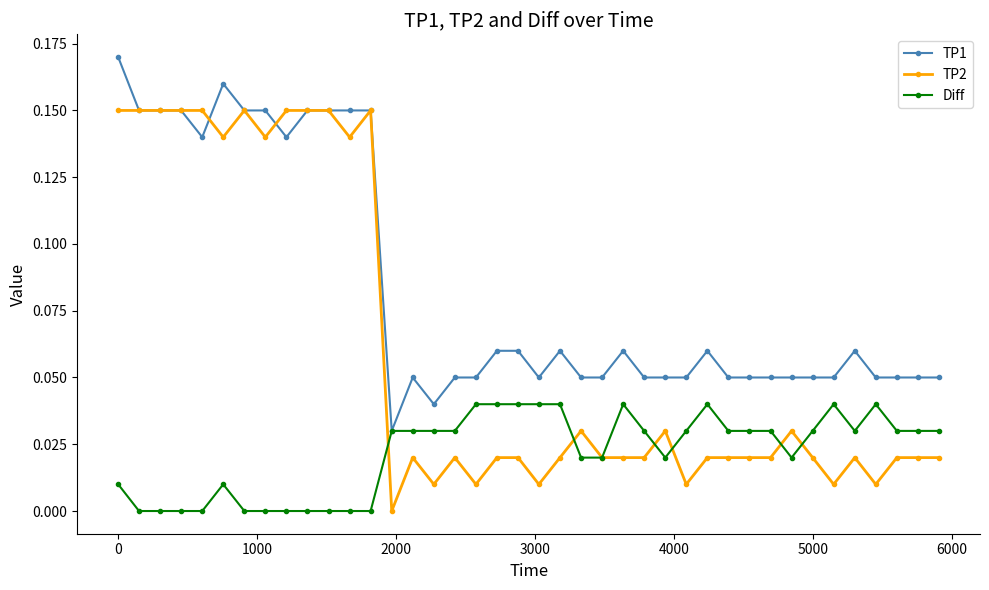

Which series has the largest range (max minus min)?

TP2